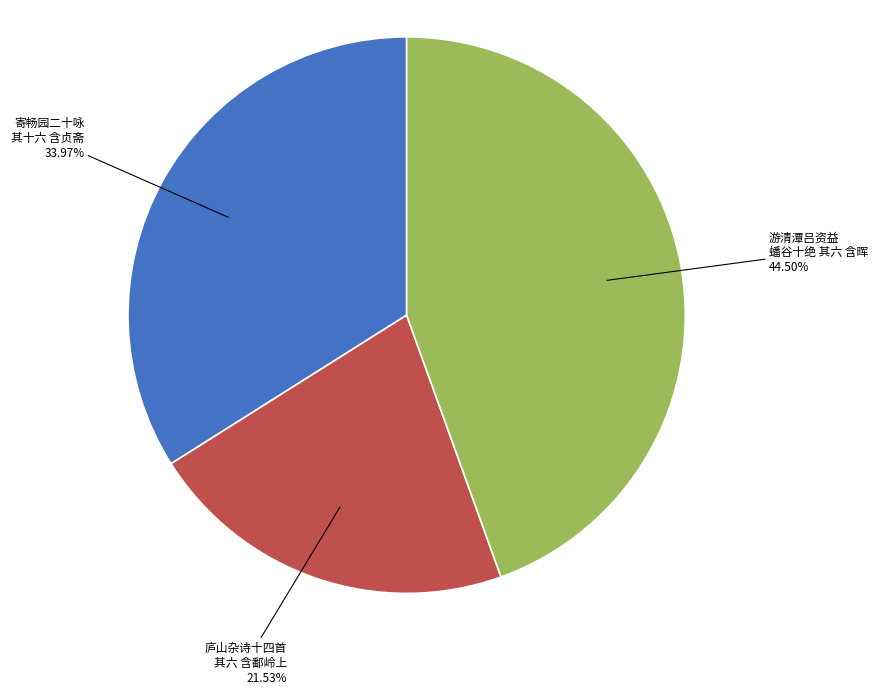

Is the sum of 庐山杂诗十四首 其六 含鄱岭上 and 寄畅园二十咏 其十六 含贞斋 greater than half?

Yes